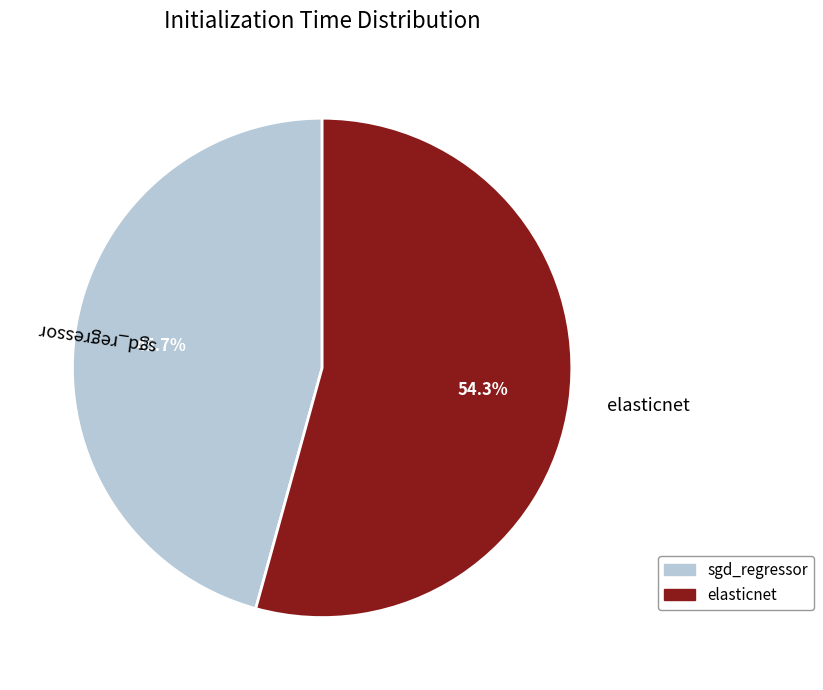

What portion of the pie excludes elasticnet?

45.7%